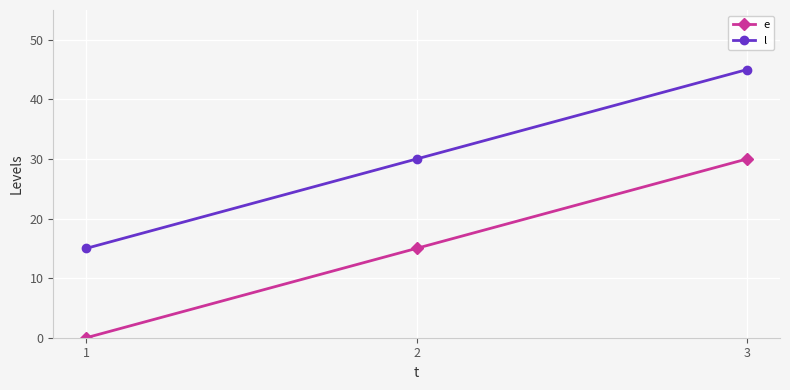

How many lines are shown in the chart?

2